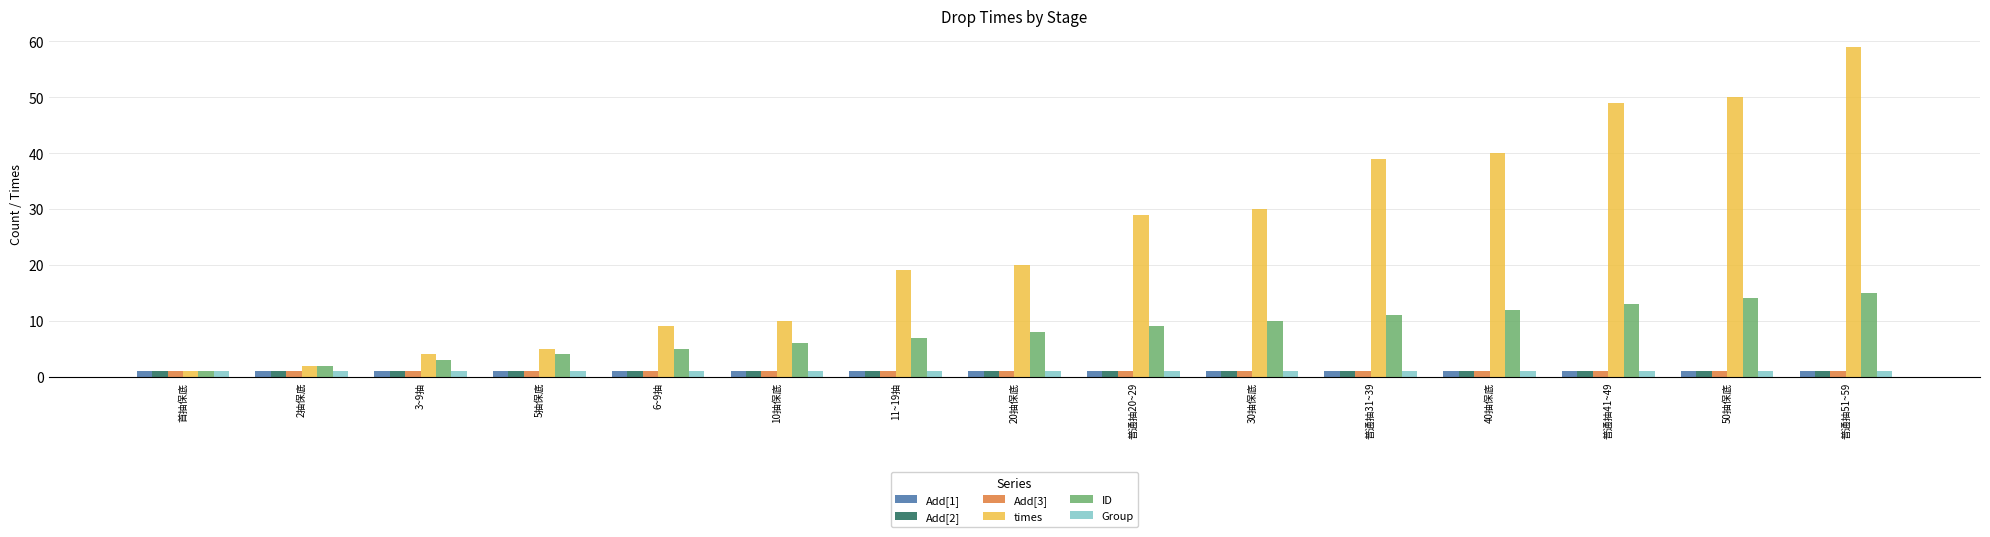

At which category is the sum across all series the highest?

普通抽51~59